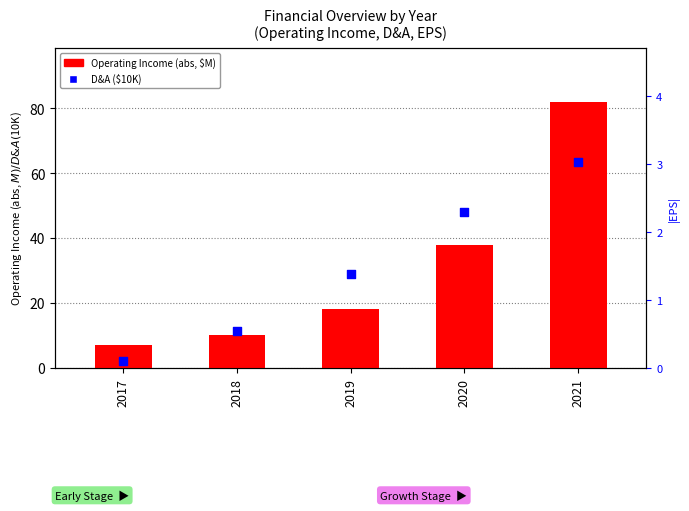

What are all the series names shown in the legend?

Operating Income (abs, $M), Depreciation and Amortization ($10K)